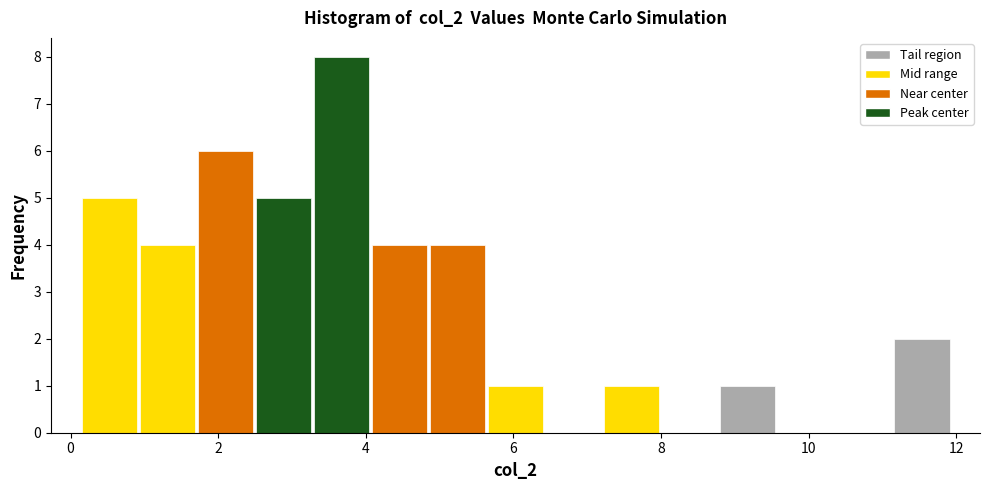

Read against the x-axis, roughly where is the centre of the tallest bar?

3.6